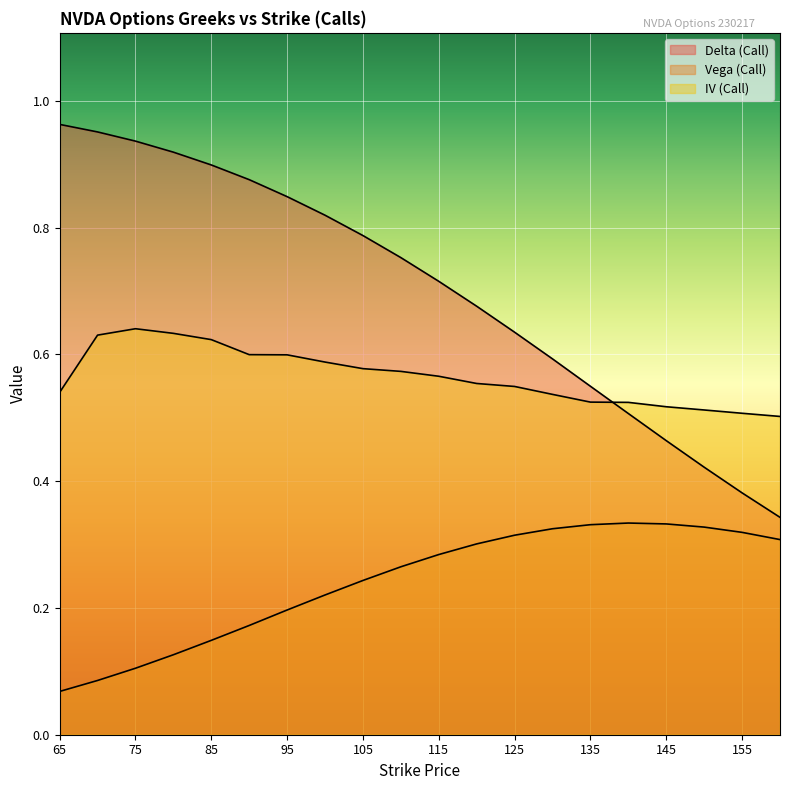

Which series has the largest total across all categories?

delta_call